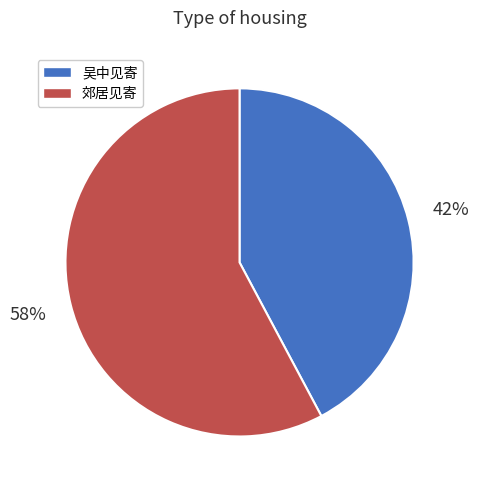

Is the sum of 吴中见寄 and 郊居见寄 greater than half?

Yes